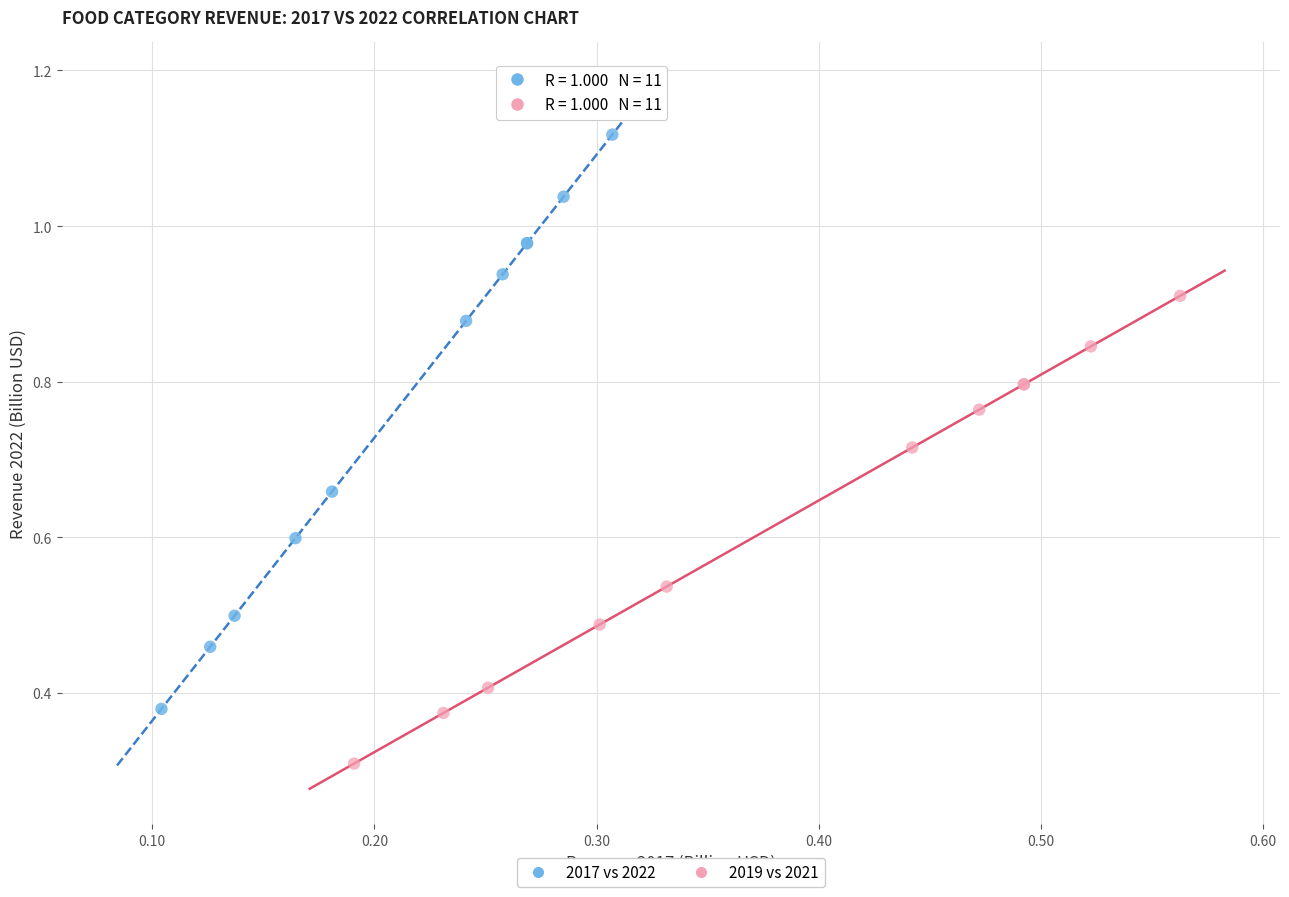

Which series contains the highest Y value?

2017 vs 2022